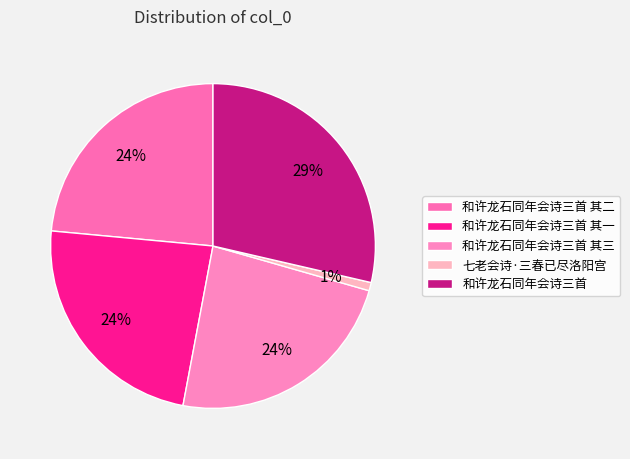

Is there a majority slice in this chart?

No